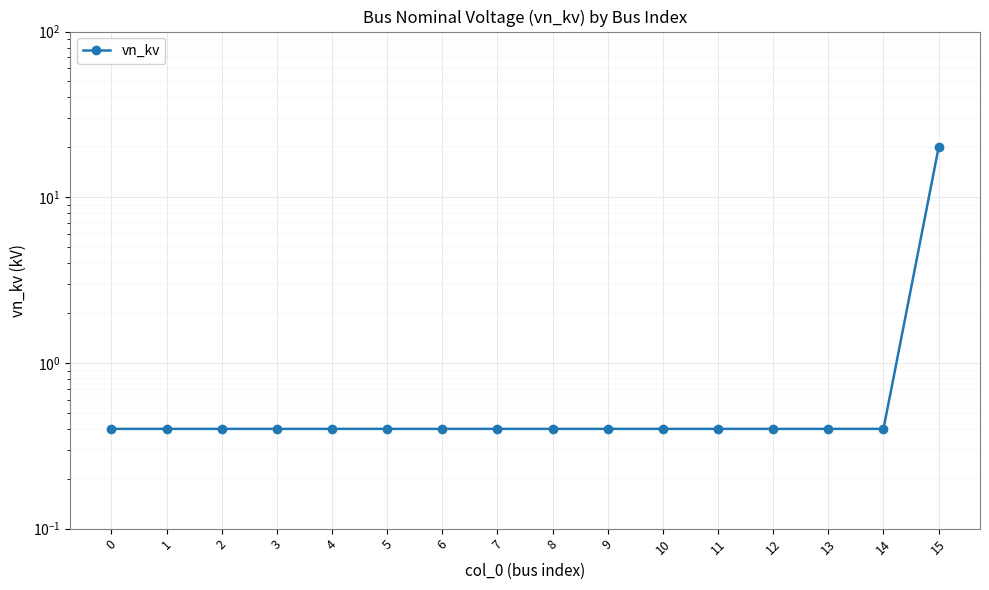

Is it true that the value at 1 is 0.4?

True